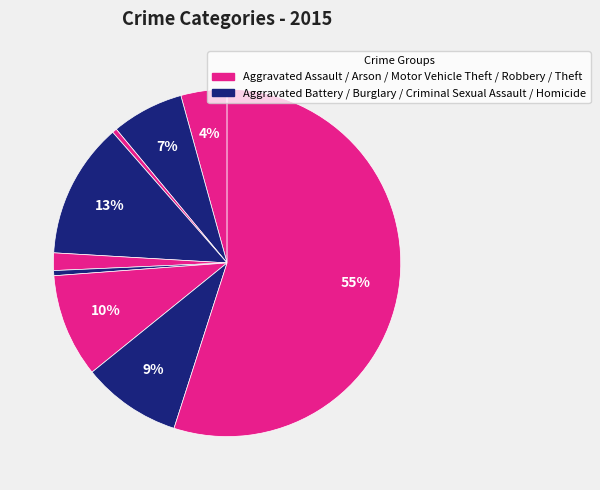

Rank the categories by value from lowest to highest.

Arson, Homicide, Criminal Sexual Assault, Aggravated Assault, Aggravated Battery, Robbery, Motor Vehicle Theft, Burglary, Theft